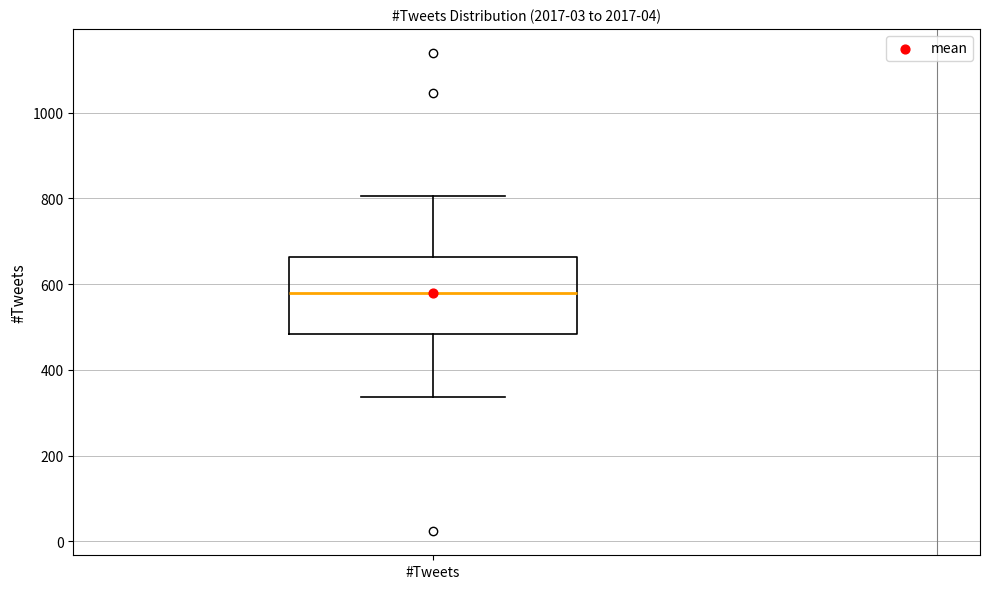

Read this box plot against the y-axis: the position of the median line, the range covered by the box, and the ends of both whiskers. The values are not printed on the chart, so give them approximately, as read against the axis.

median 580, box 480 to 660, whiskers 340 to 800